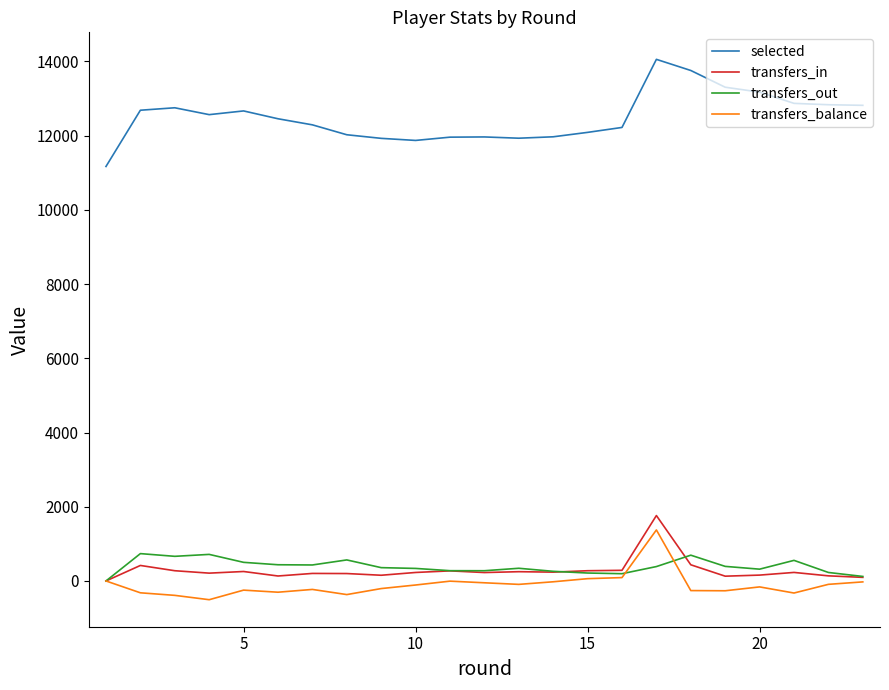

True or false: selected and transfers_balance cross at least once.

False